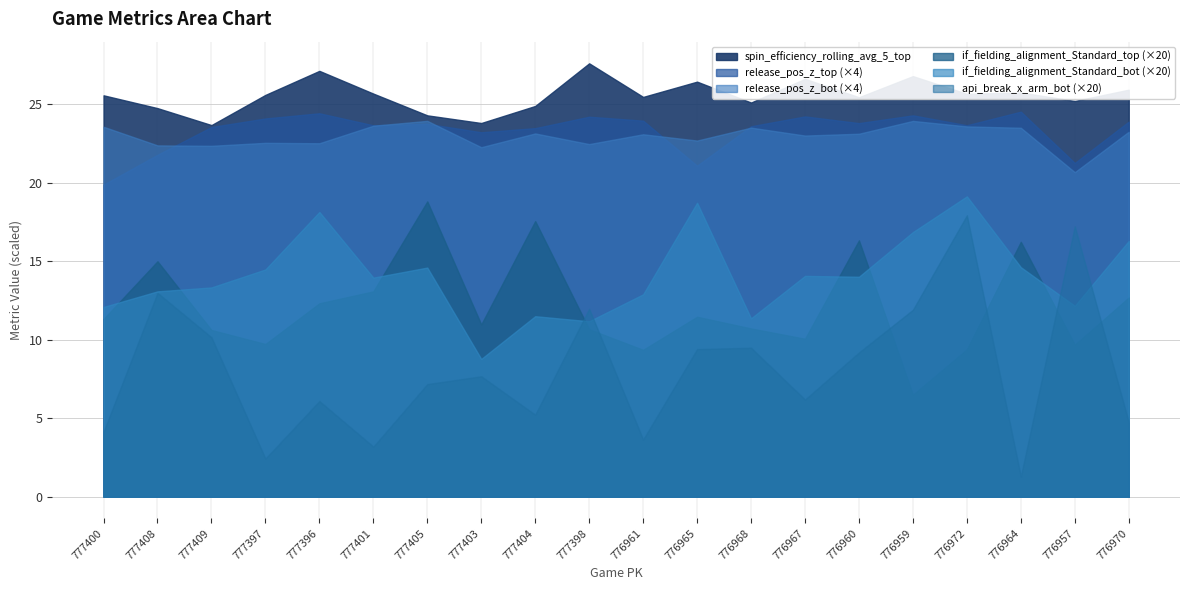

What position from the right is 776968?

8